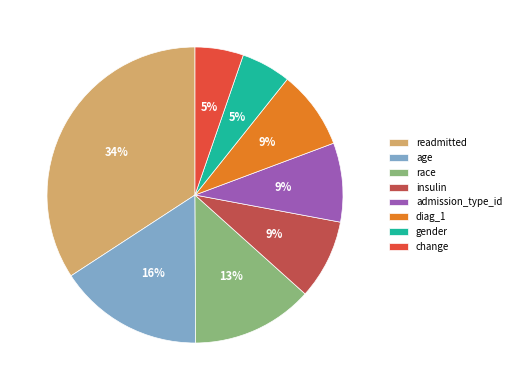

Is it true that gender is 1% of the pie?

False